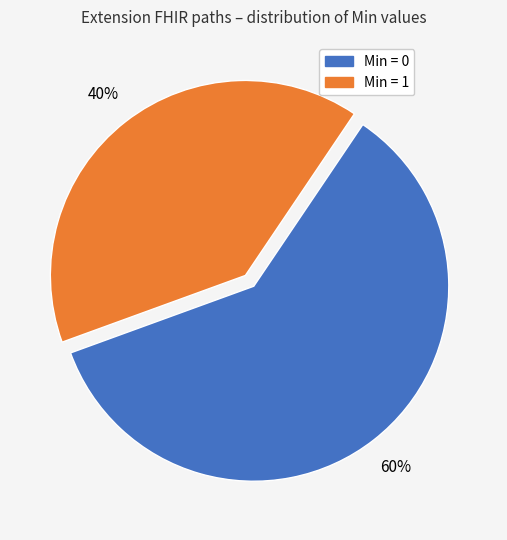

To the nearest percent, what is the difference between the largest and smallest slice percentages?

20%